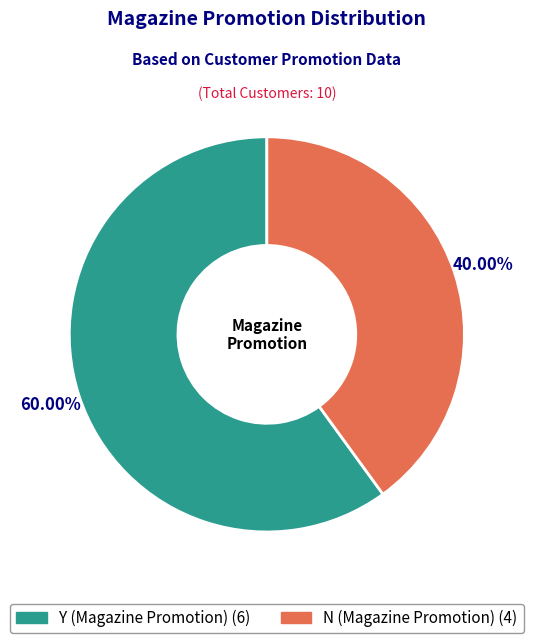

Rank the categories by value from highest to lowest.

Y (Magazine Promotion), N (Magazine Promotion)